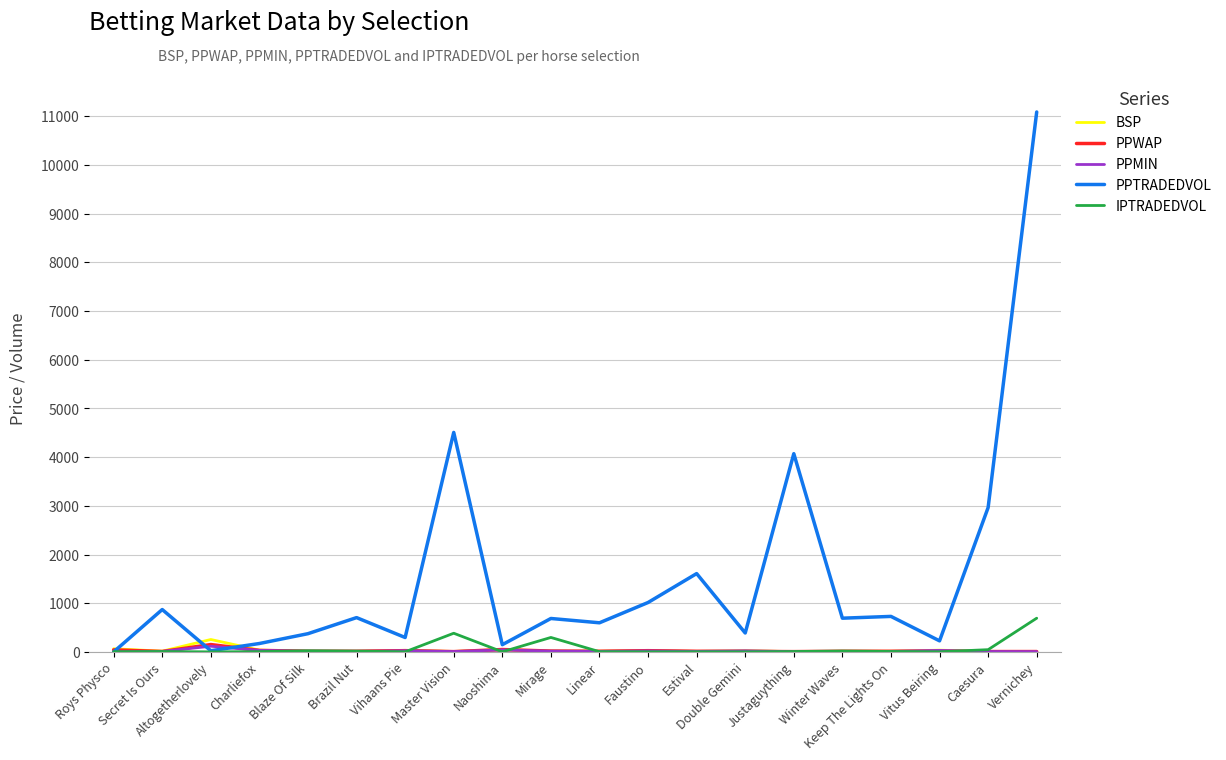

What is the greatest value displayed?

11089.4